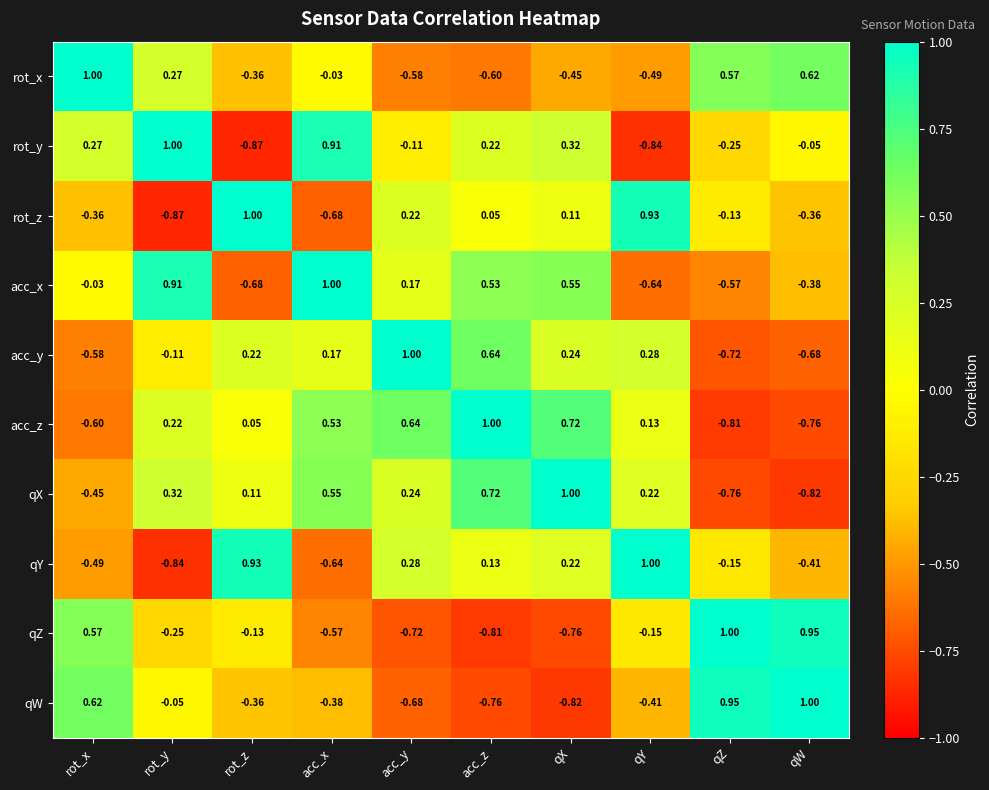

Rank the categories by acc_x value from highest to lowest.

acc_x, rot_y, qX, acc_z, acc_y, rot_x, qW, qZ, qY, rot_z